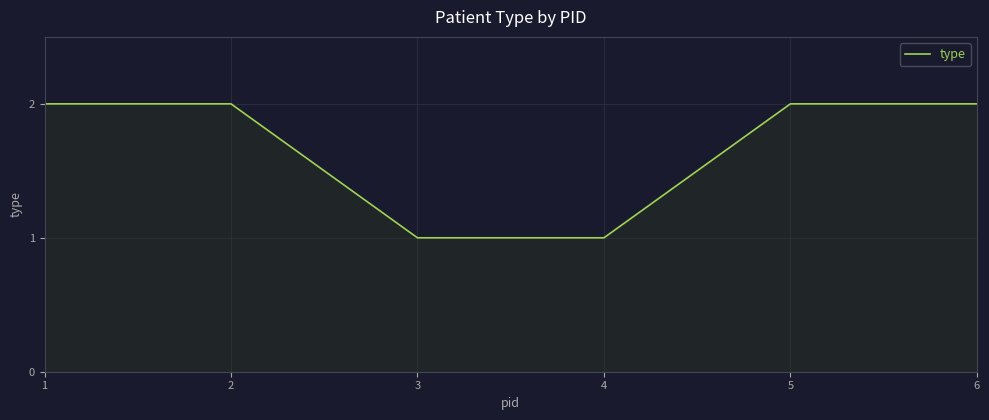

Is it true that the value at 5 is 2?

True